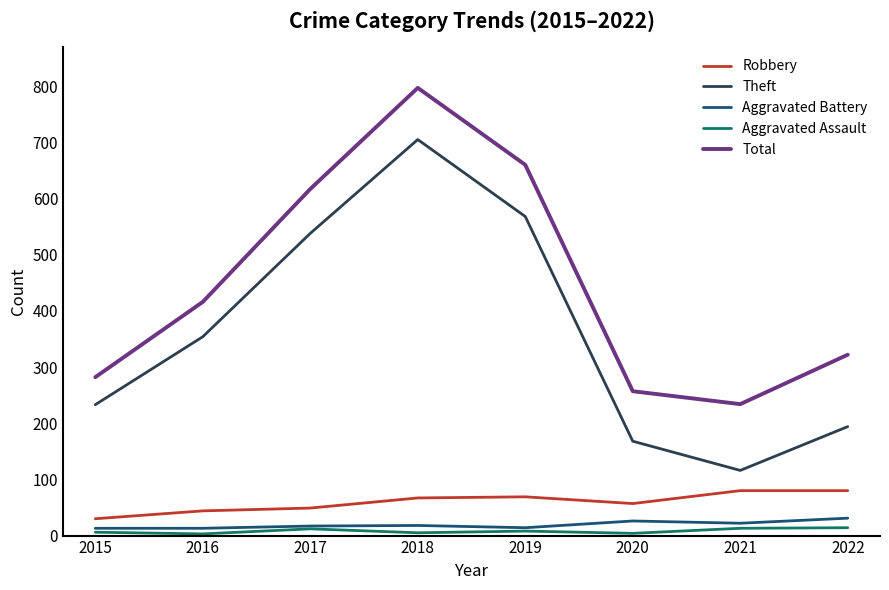

What is the maximum value for Robbery?

80